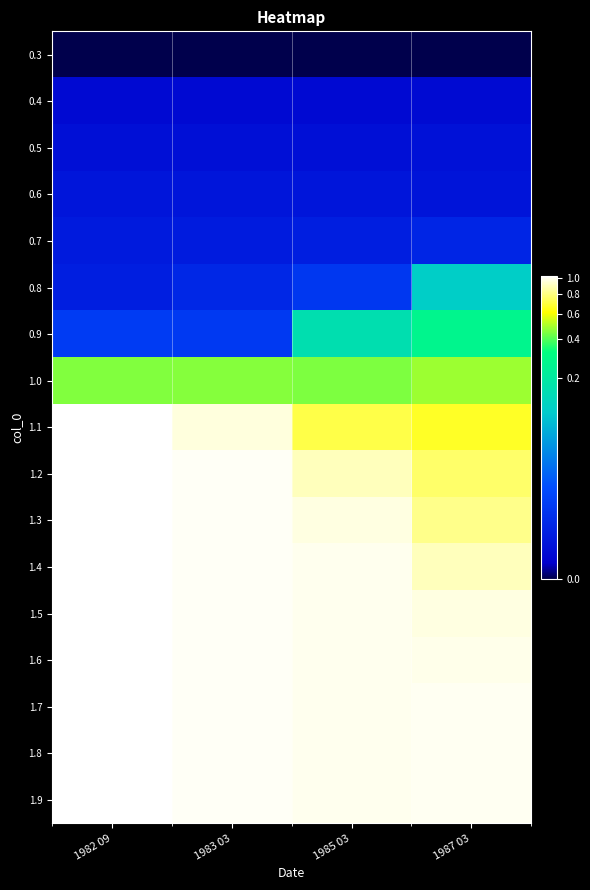

Reading right to left, what are all the values shown in this chart?

0.3: 1987 03=0.0	1985 03=0.0	1983 03=0.0	1982 09=0.0
0.4: 1987 03=0.0	1985 03=0.0	1983 03=0.0	1982 09=0.0
0.5: 1987 03=0.0	1985 03=0.0	1983 03=0.0	1982 09=0.0
0.6: 1987 03=0.0	1985 03=0.0	1983 03=0.0	1982 09=0.0
0.7: 1987 03=0.0	1985 03=0.0	1983 03=0.0	1982 09=0.0
0.8: 1987 03=0.1	1985 03=0.0	1983 03=0.0	1982 09=0.0
0.9: 1987 03=0.3	1985 03=0.2	1983 03=0.0	1982 09=0.0
1.0: 1987 03=0.5	1985 03=0.4	1983 03=0.5	1982 09=0.5
1.1: 1987 03=0.7	1985 03=0.7	1983 03=1.0	1982 09=1.0
1.2: 1987 03=0.8	1985 03=0.9	1983 03=1.0	1982 09=1.0
1.3: 1987 03=0.8	1985 03=1.0	1983 03=1.0	1982 09=1.0
1.4: 1987 03=0.9	1985 03=1.0	1983 03=1.0	1982 09=1.0
1.5: 1987 03=1.0	1985 03=1.0	1983 03=1.0	1982 09=1.0
1.6: 1987 03=1.0	1985 03=1.0	1983 03=1.0	1982 09=1.0
1.7: 1987 03=1.0	1985 03=1.0	1983 03=1.0	1982 09=1.0
1.8: 1987 03=1.0	1985 03=1.0	1983 03=1.0	1982 09=1.0
1.9: 1987 03=1.0	1985 03=1.0	1983 03=1.0	1982 09=1.0